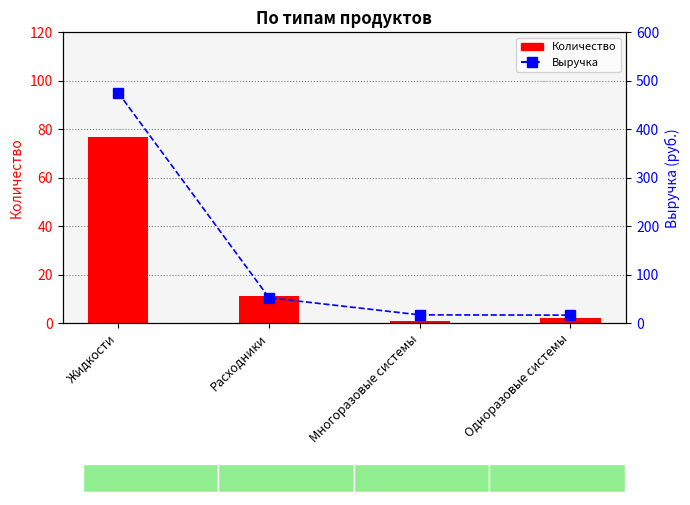

Reading right to left, list all the values displayed in this chart.

Количество: 2.0	1.0	11.0	77.0
Выручка: 16.5	17.0	52.3	475.2